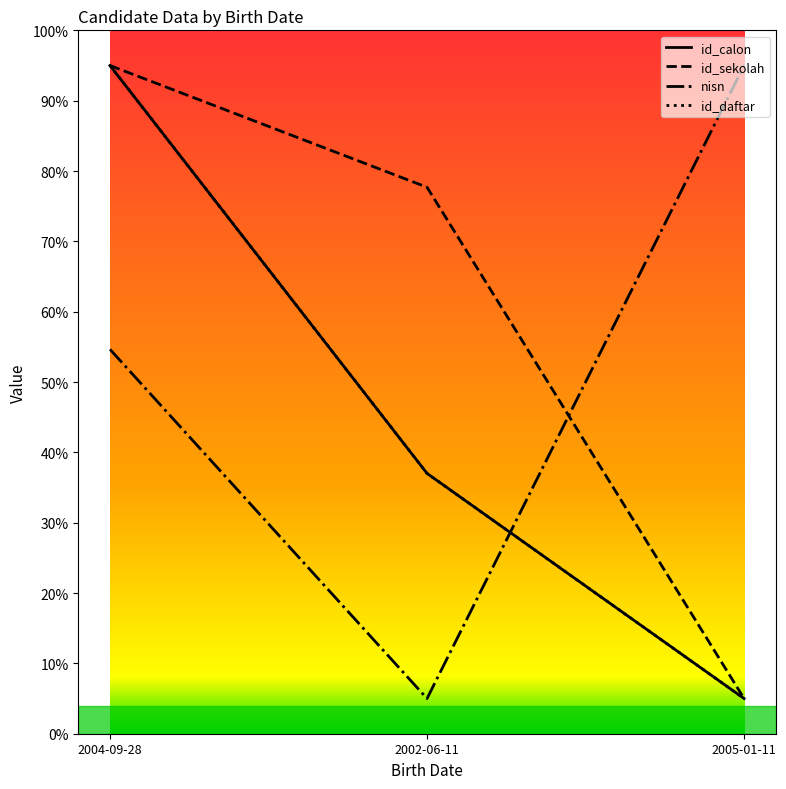

Does the chart have visible grid lines?

No